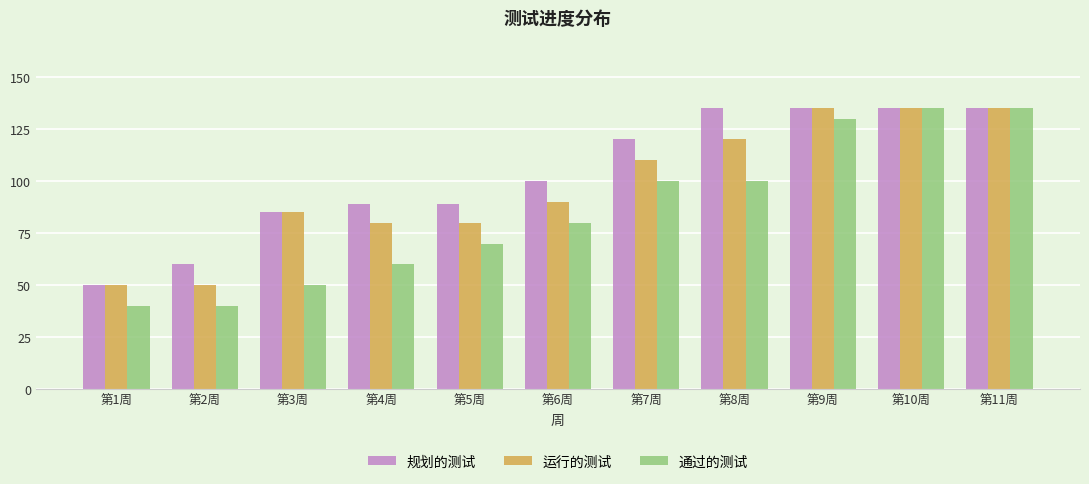

What position from the left is 第5周?

5